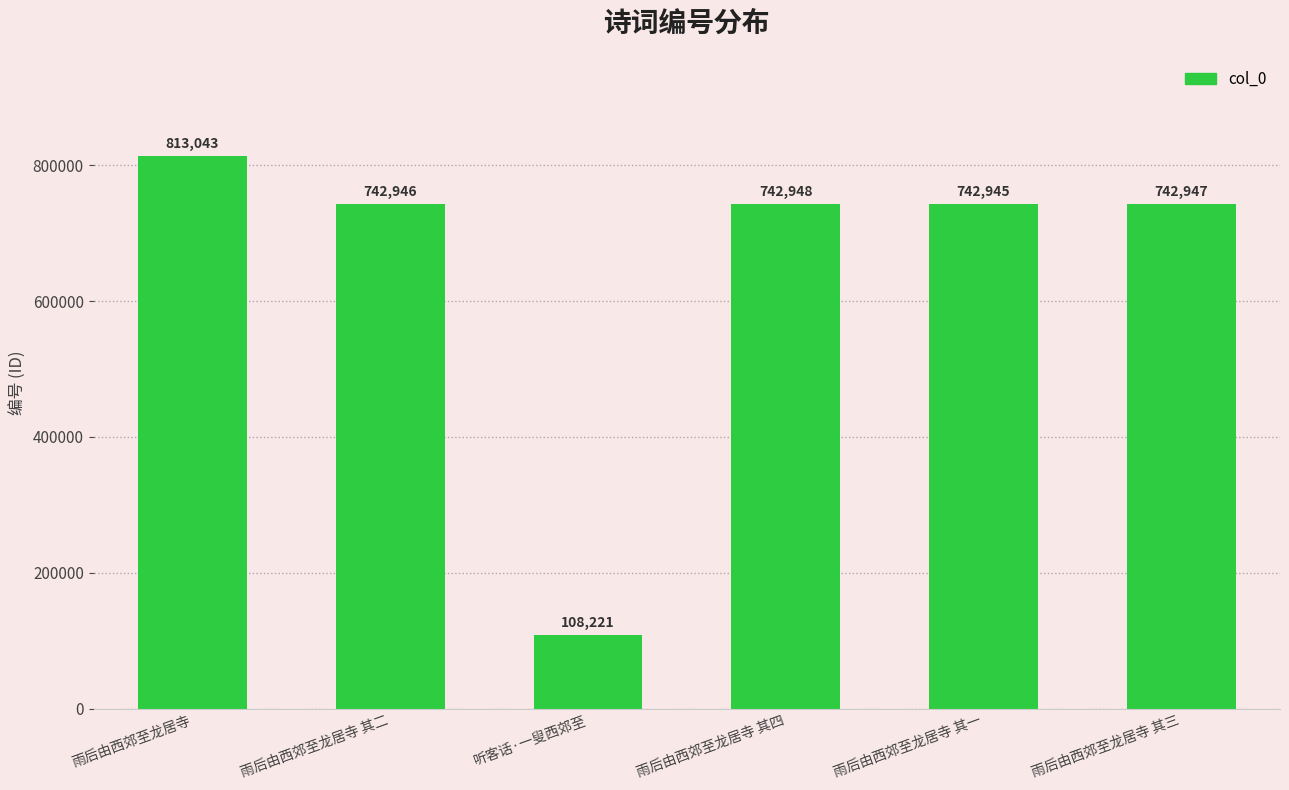

True or false: the data shows 742946 at 雨后由西郊至龙居寺 其二.

True